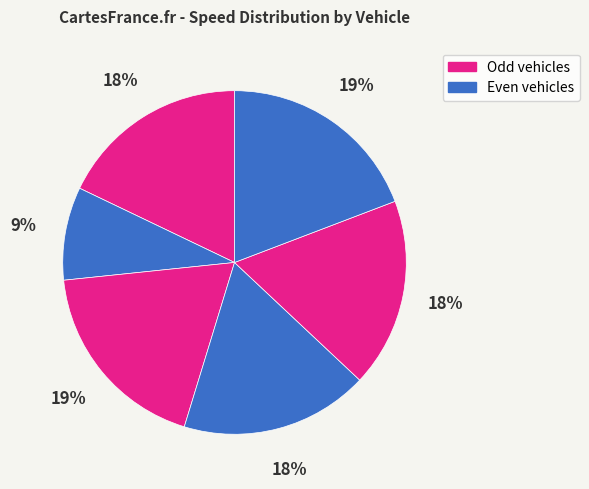

To the nearest percent, what is the difference between the largest and smallest slice percentages?

10%